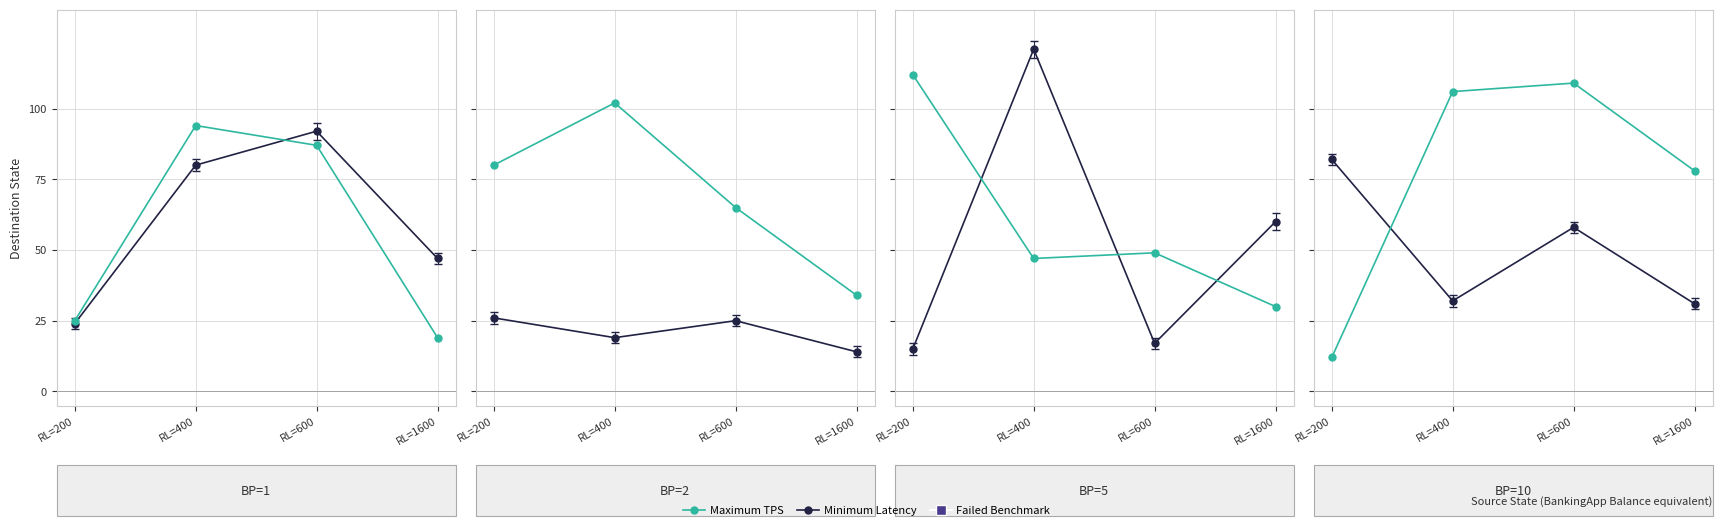

The Maximum TPS series shows 148 at RL=600. True or false?

False